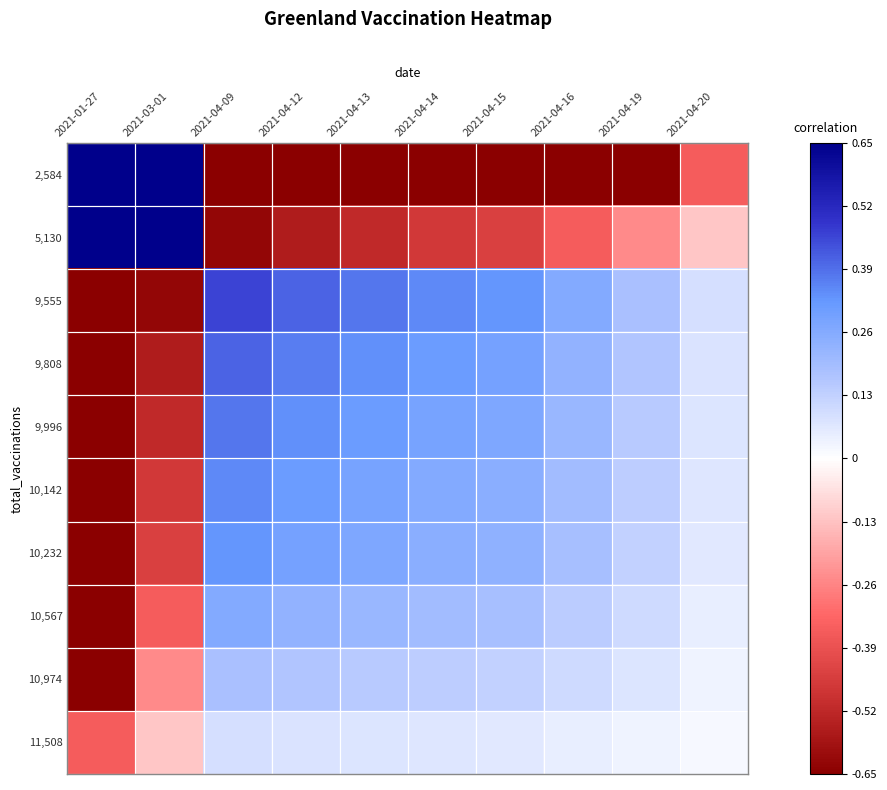

How many series are shown in this chart?

10